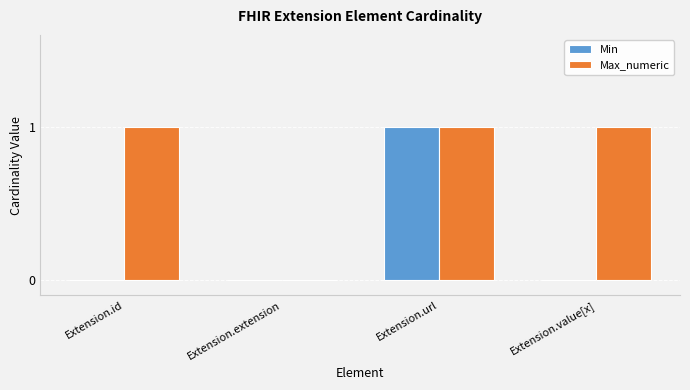

At which label does Min reach its peak?

Extension.url